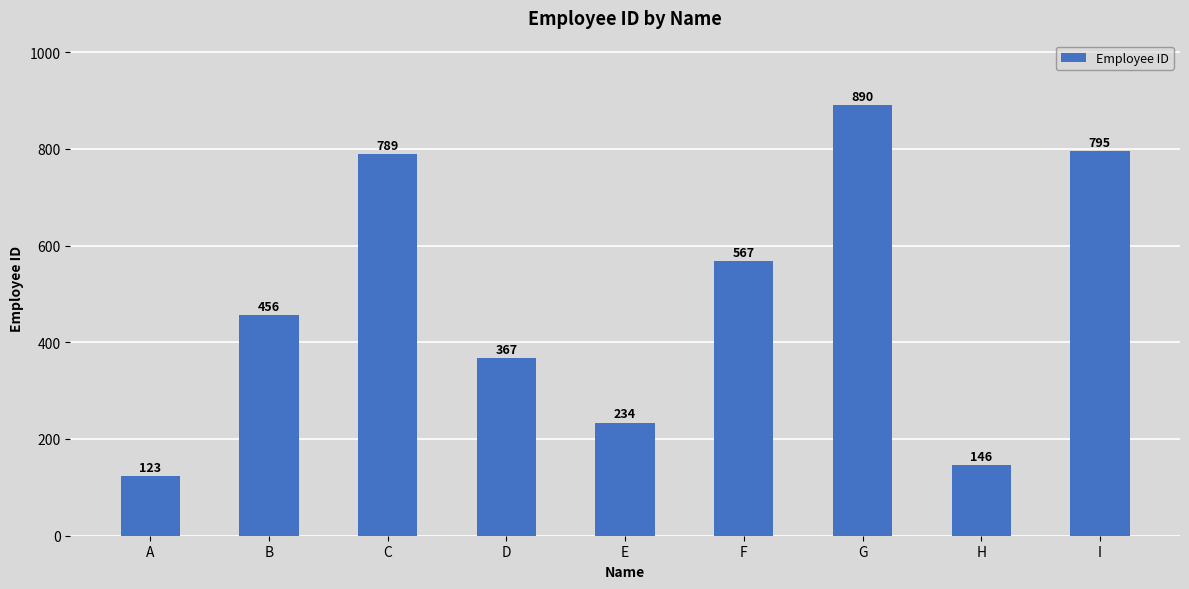

What is the sum of all values?

4367